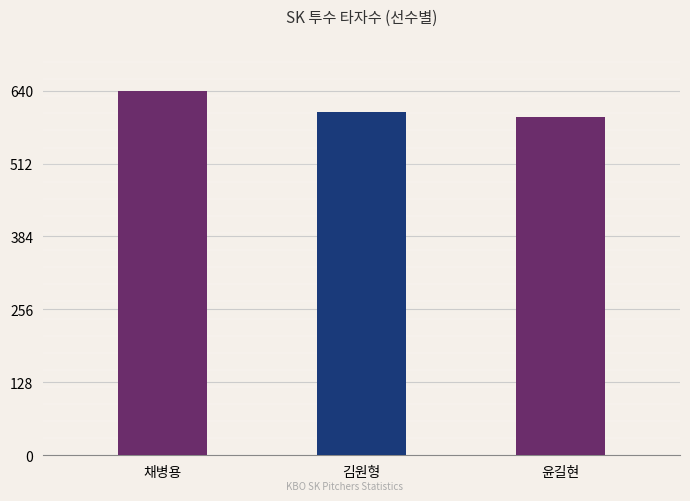

How many data points are less than 603?

1